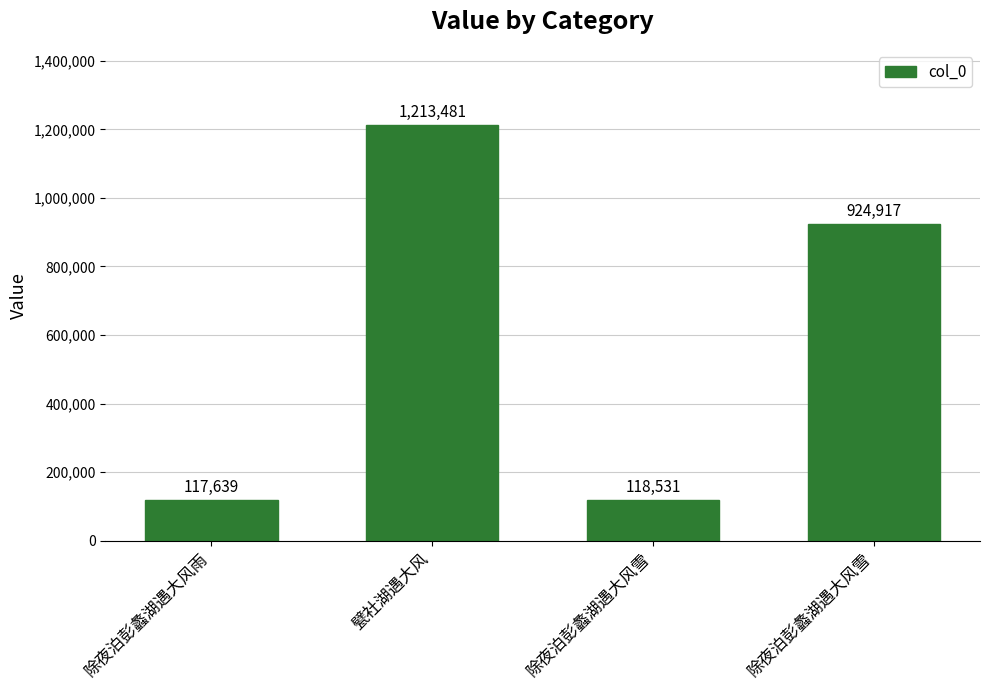

What is the ratio of the value at 除夜泊彭蠡湖遇大风雨 to the value at 除夜泊彭蠡湖遇大风雪?

1.0